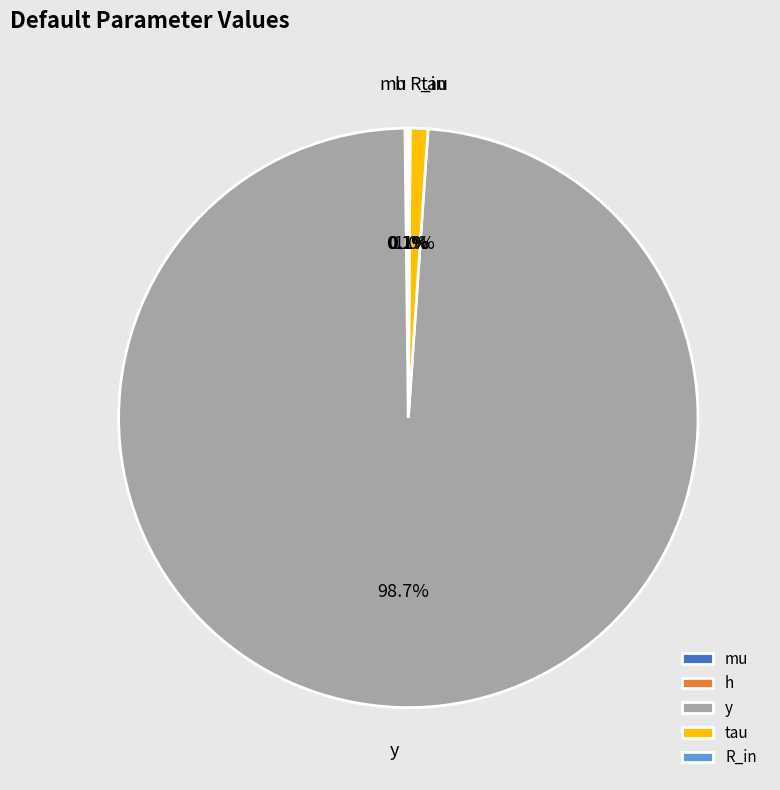

To the nearest percent, what portion does tau represent?

1%